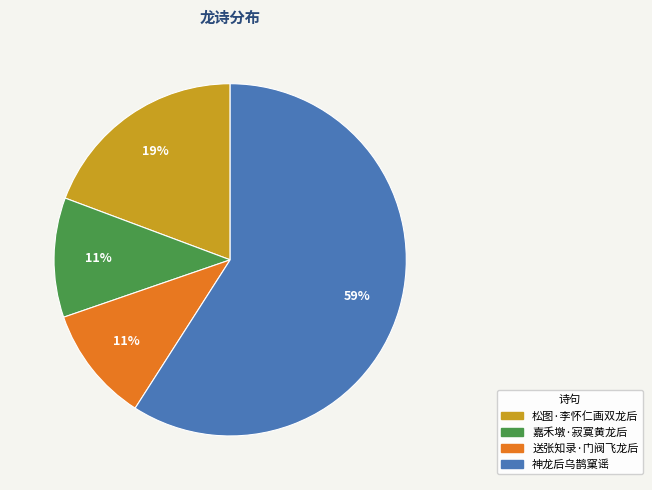

Is the sum of 嘉禾墩·寂寞黄龙后 and 松图·李怀仁画双龙后 greater than half?

No